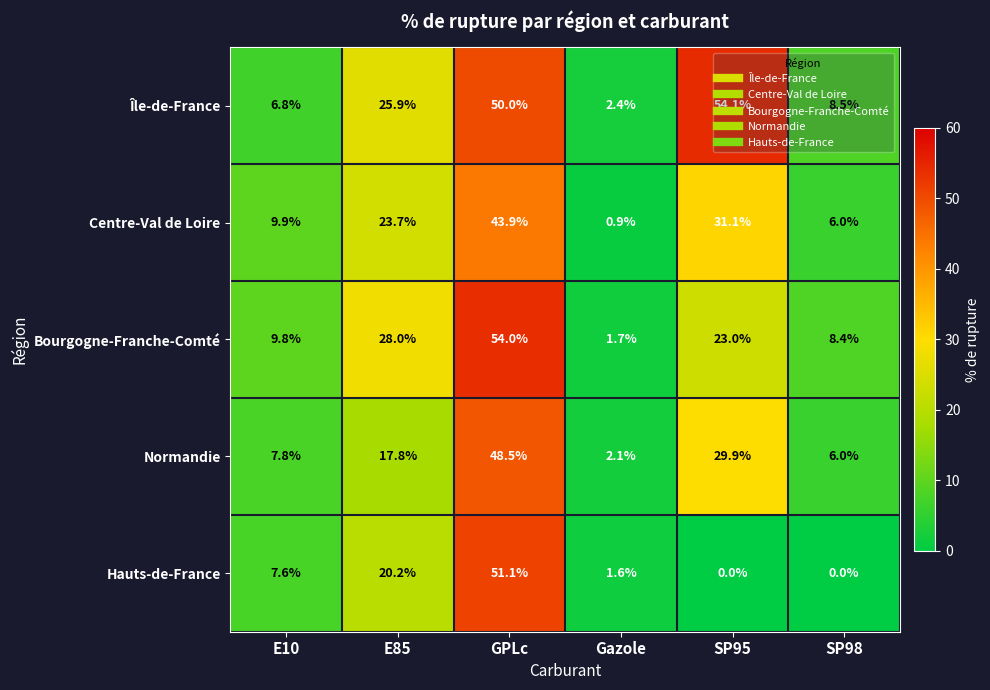

List the series in order of their peak value, highest first.

Île-de-France, Bourgogne-Franche-Comté, Hauts-de-France, Normandie, Centre-Val de Loire